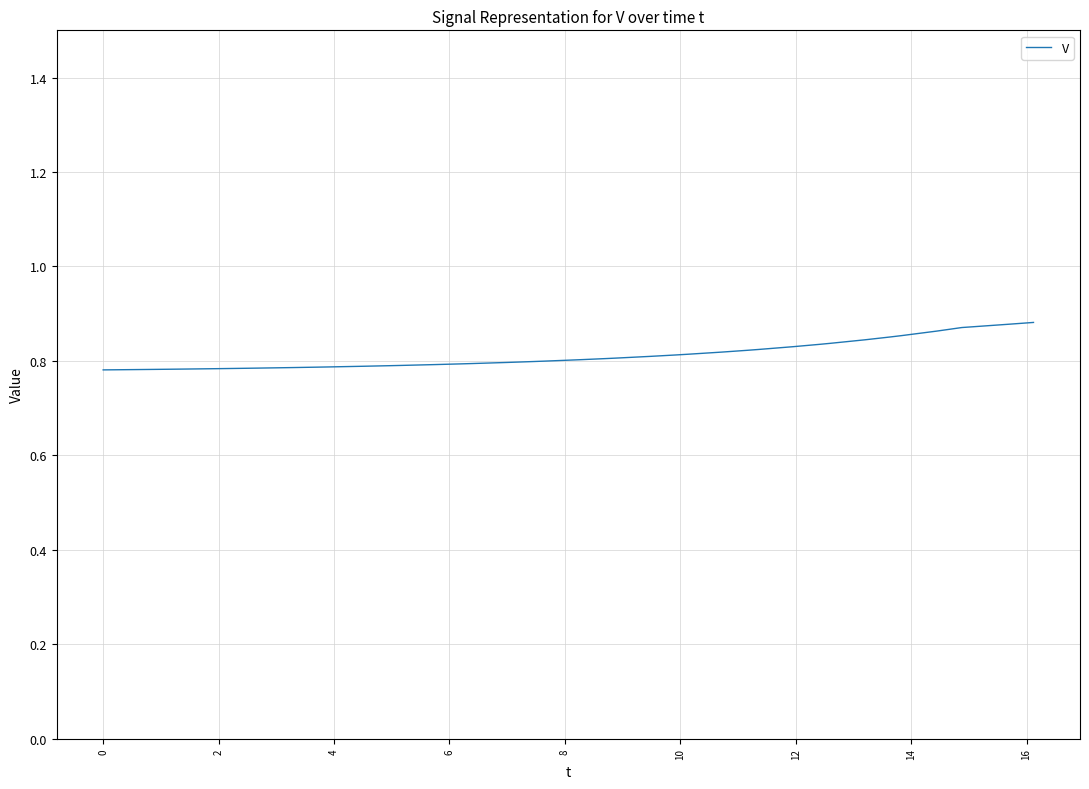

Does the chart have visible grid lines?

Yes